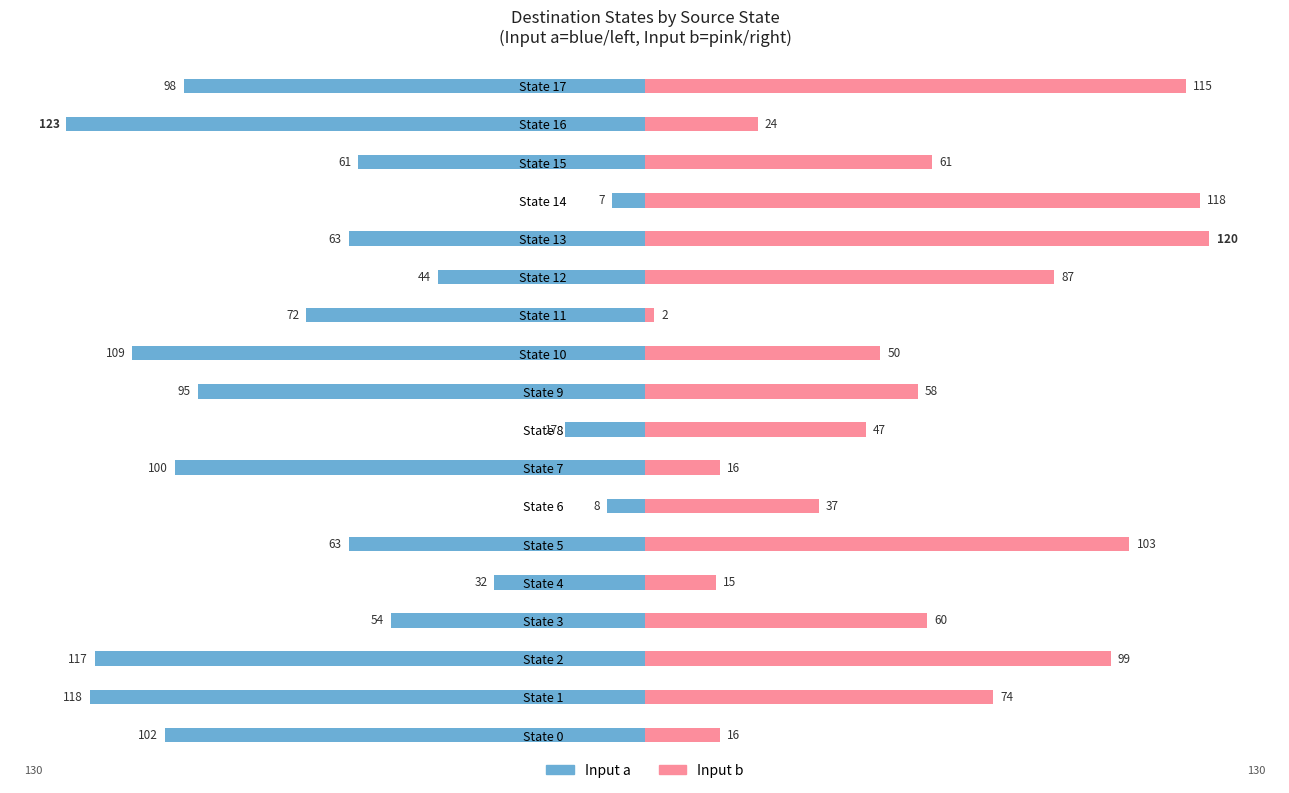

What are all the series names shown in the legend?

Input a, Input b